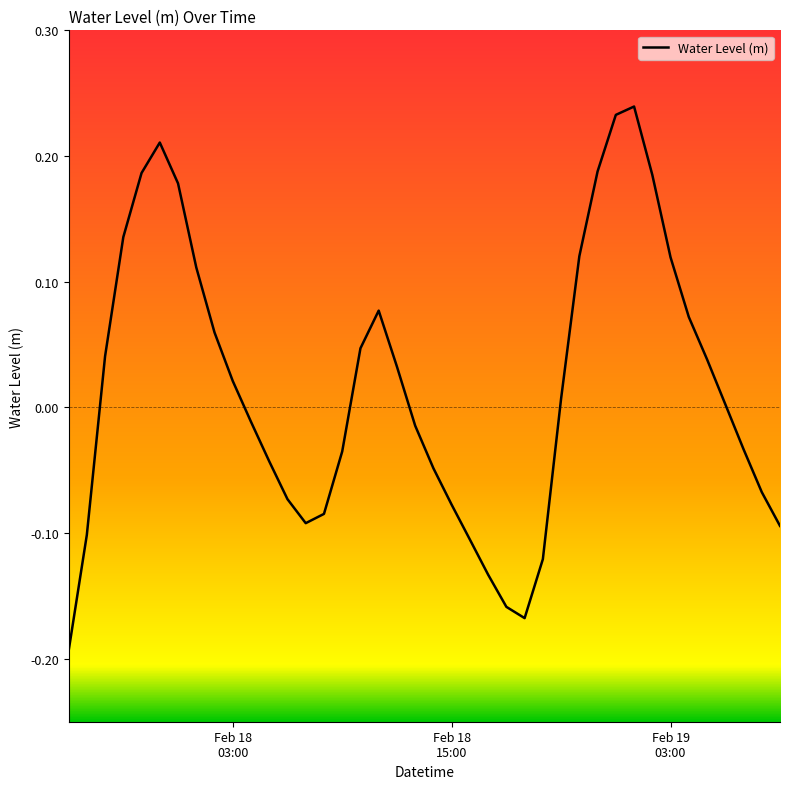

Does the chart have visible grid lines?

No